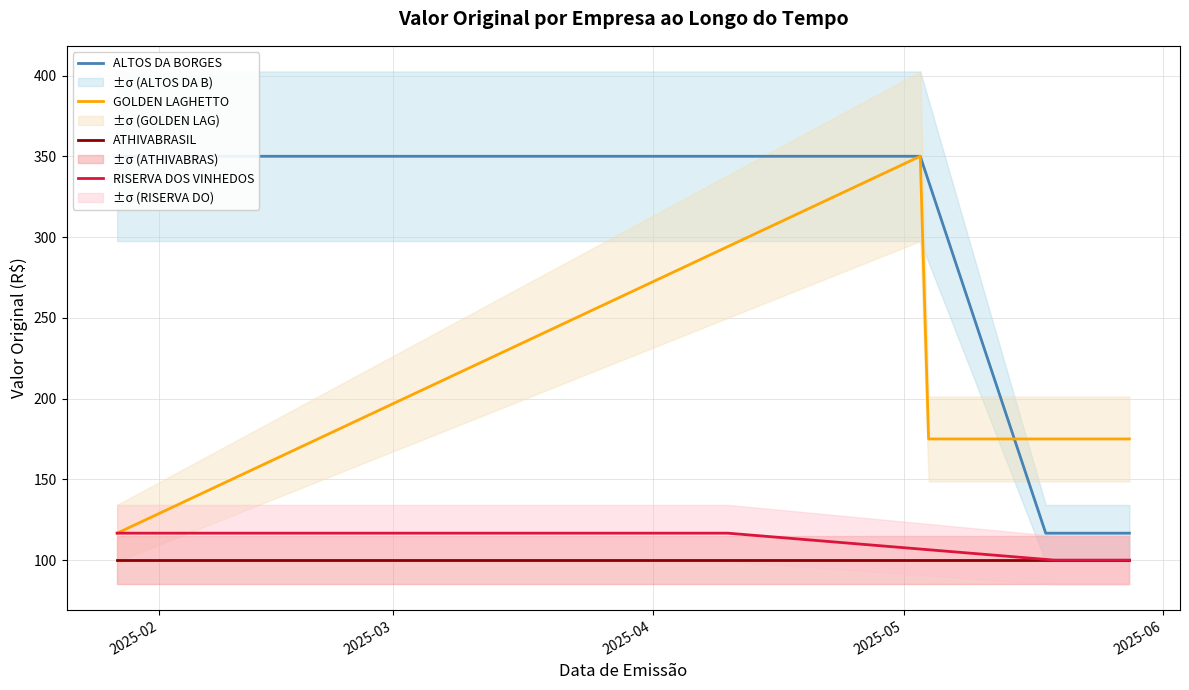

How many data points in GOLDEN LAGHETTO are less than 175?

1